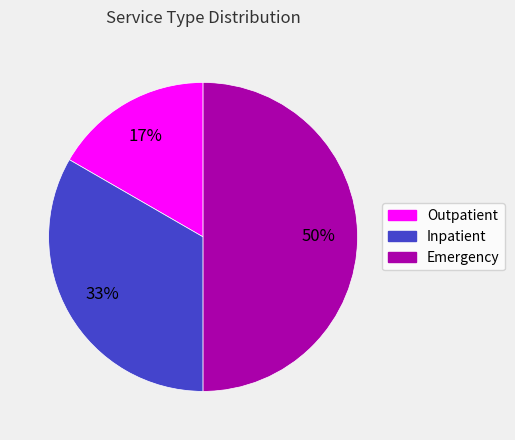

To the nearest percent, what is the difference between the Inpatient and Emergency slice percentages?

17%